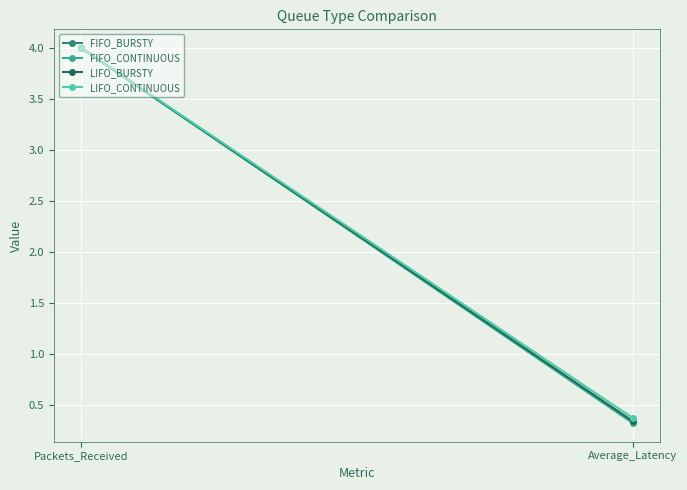

Which series has the largest range (max minus min)?

FIFO_CONTINUOUS